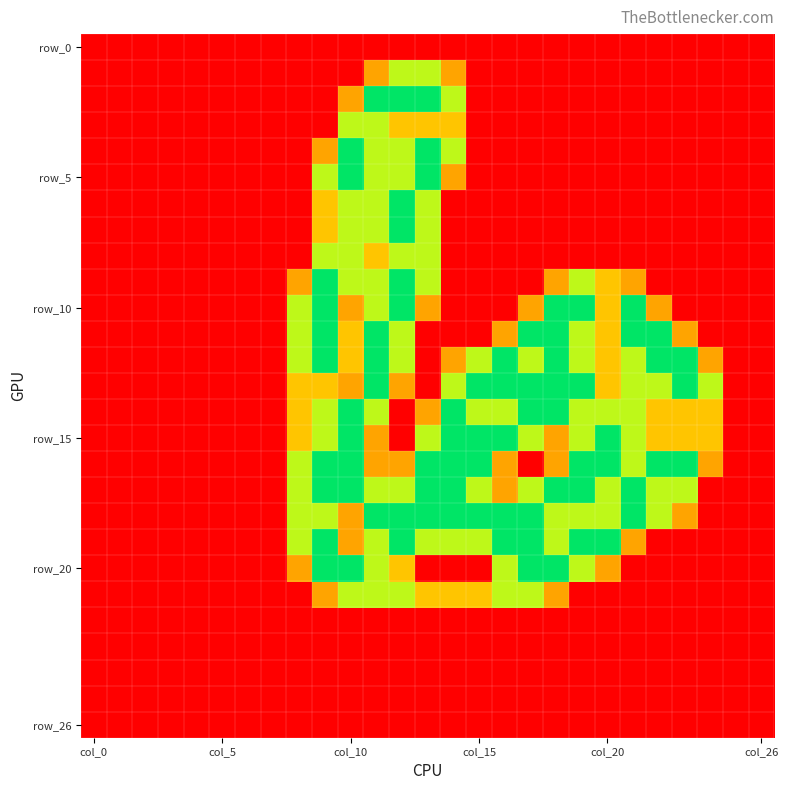

What is the maximum value shown in the chart?

2.0